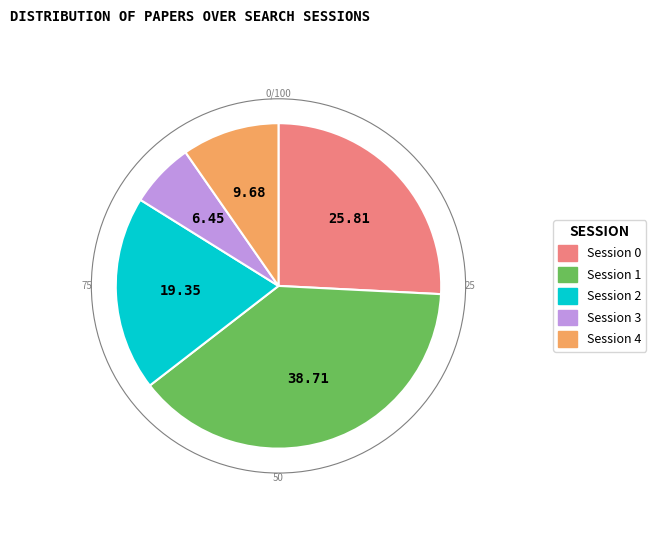

Is there any slice that represents more than half of the pie?

No